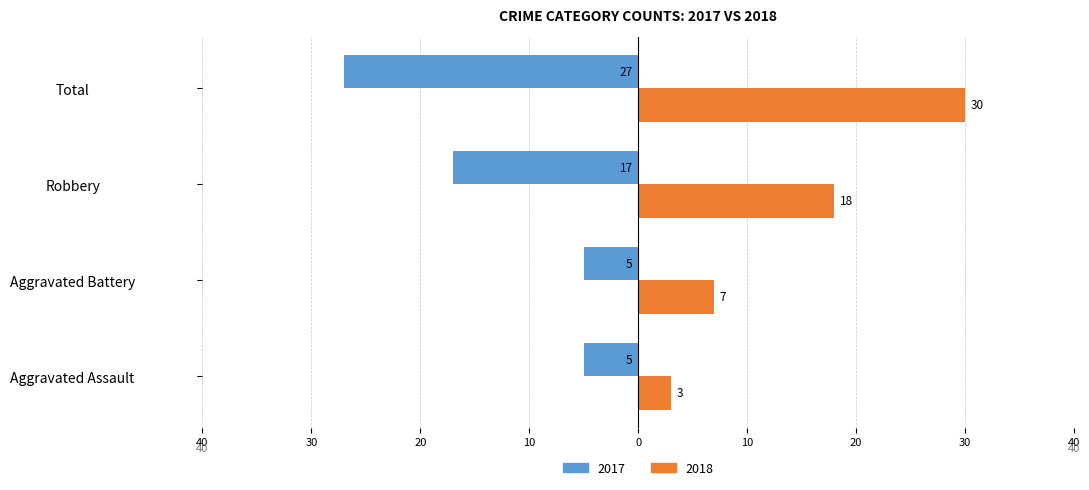

What are all the series names shown in the legend?

2017, 2018